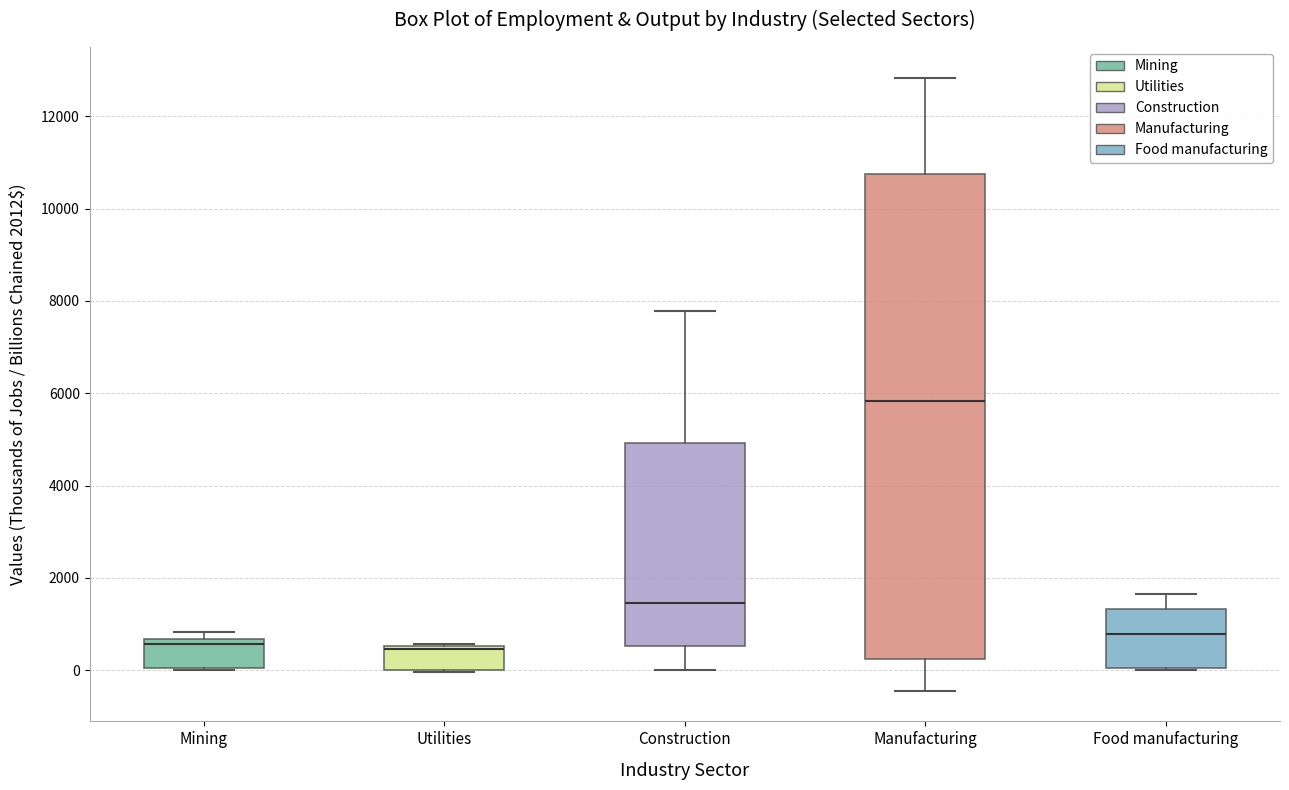

Reading left to right, transcribe this box plot: for each box, give where its median line is, the range the box spans, and where its two whiskers end, as read against the y-axis. The values are not printed on the chart, so give them approximately, as read against the axis.

Mining: median 600 (just below the box's upper edge), box 0 to 600, whiskers 0 to 800
Utilities: median 400, box 0 to 600, whiskers 0 to 600
Construction: median 1400, box 600 to 5000, whiskers 0 to 7800
Manufacturing: median 5800, box 200 to 10800, whiskers -400 to 12800
Food manufacturing: median 800, box 0 to 1400, whiskers 0 to 1600